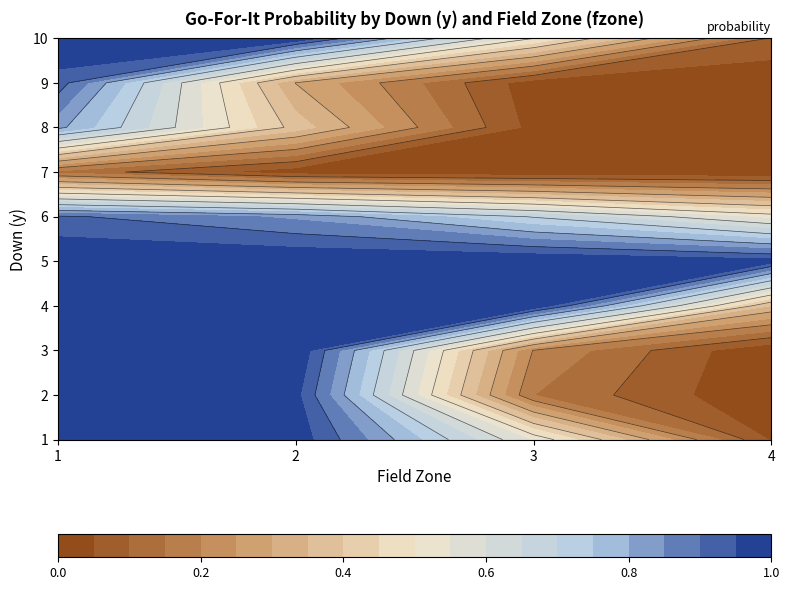

At how many categories does at least one series exceed 0?

4